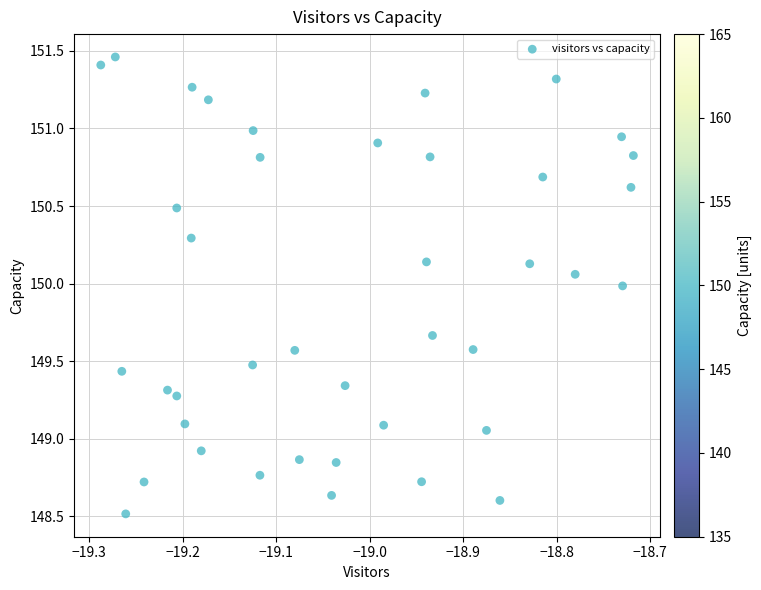

What is the range of Y values (max minus min)?

2.9